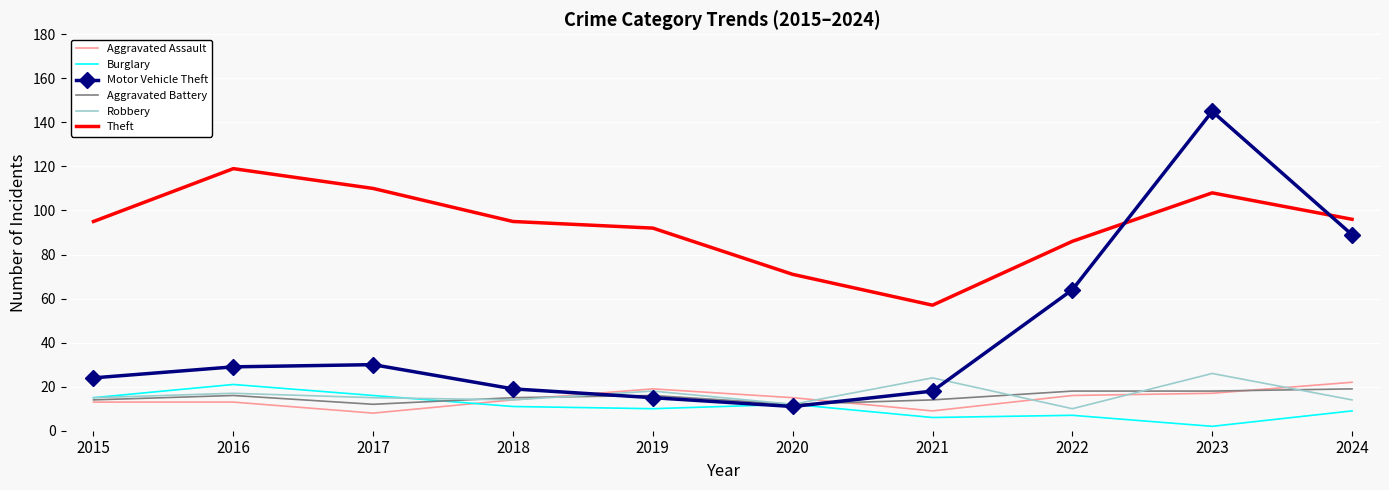

Which series has the widest spread of values?

Motor Vehicle Theft